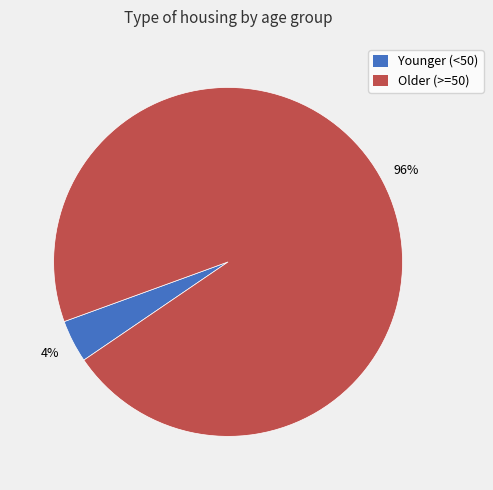

To the nearest percent, what is the average slice percentage?

50%